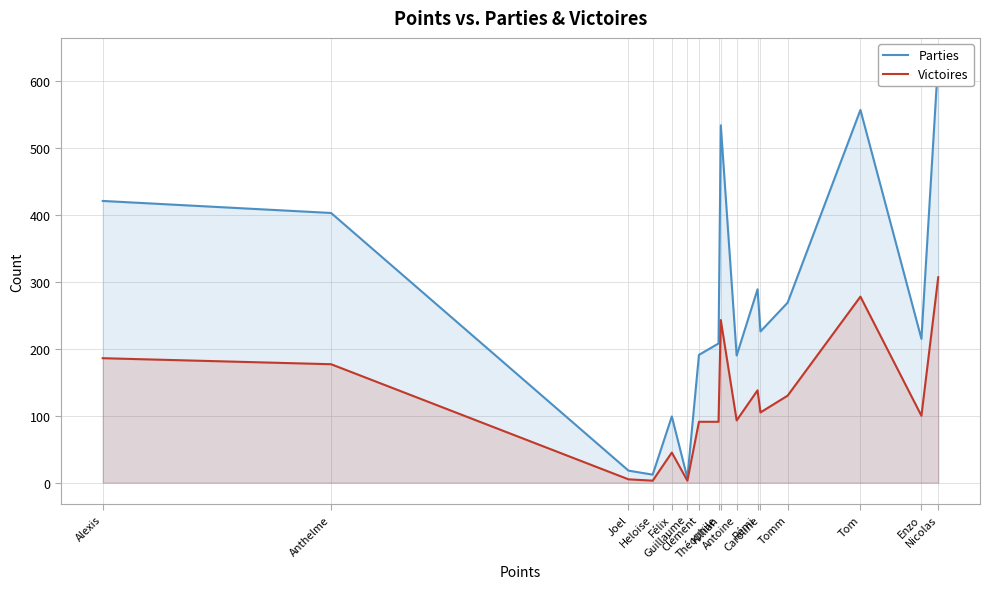

How many interior local peaks does the Parties series have?

4